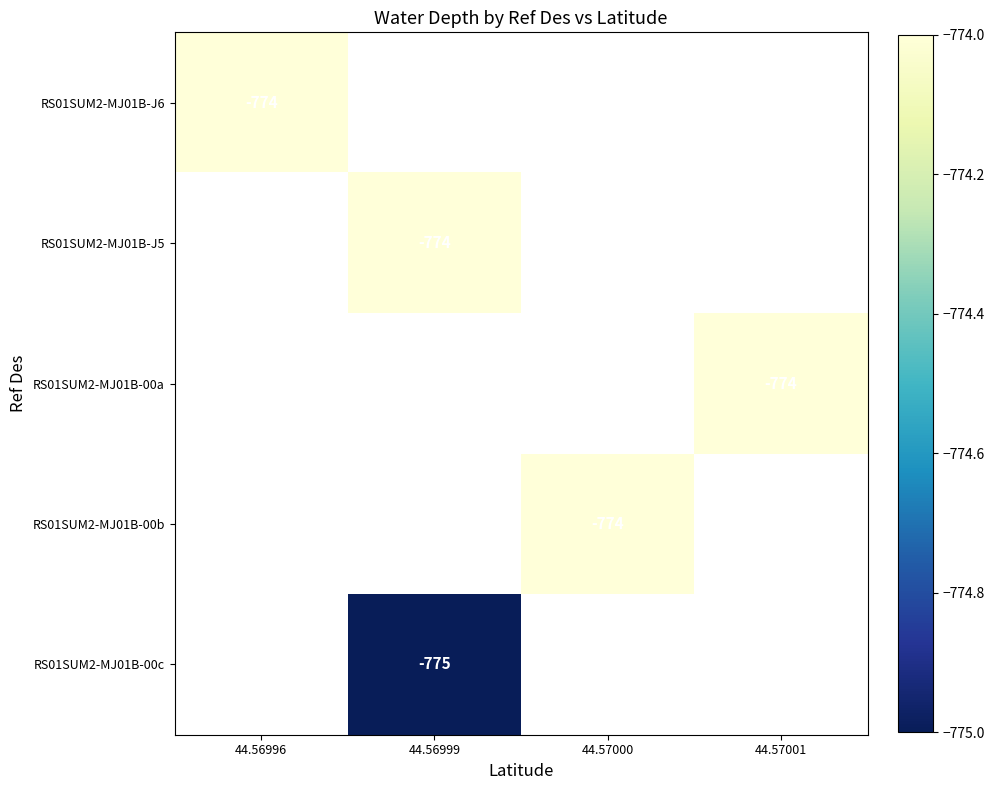

Which has a higher value, 44.57001 or 44.57000?

44.57000